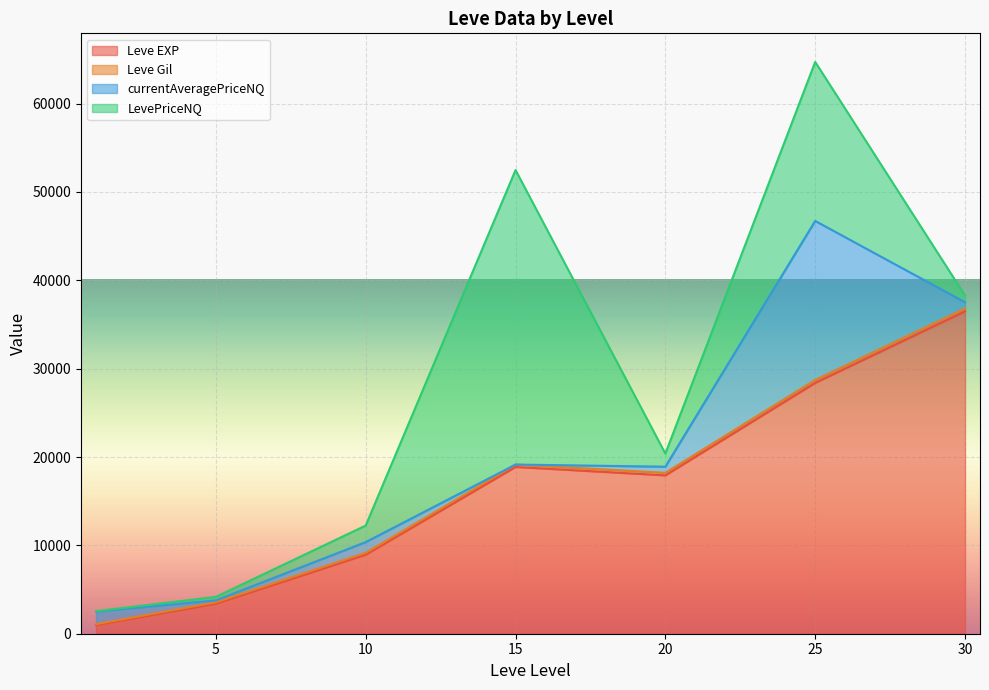

At which category is the sum across all series the highest?

25